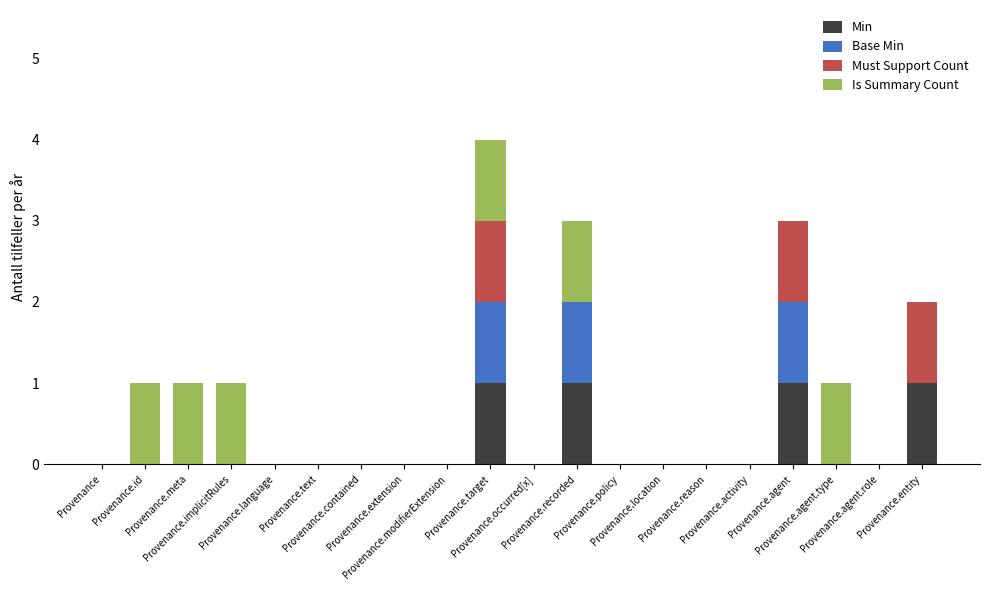

Count the number of categories in the chart.

20